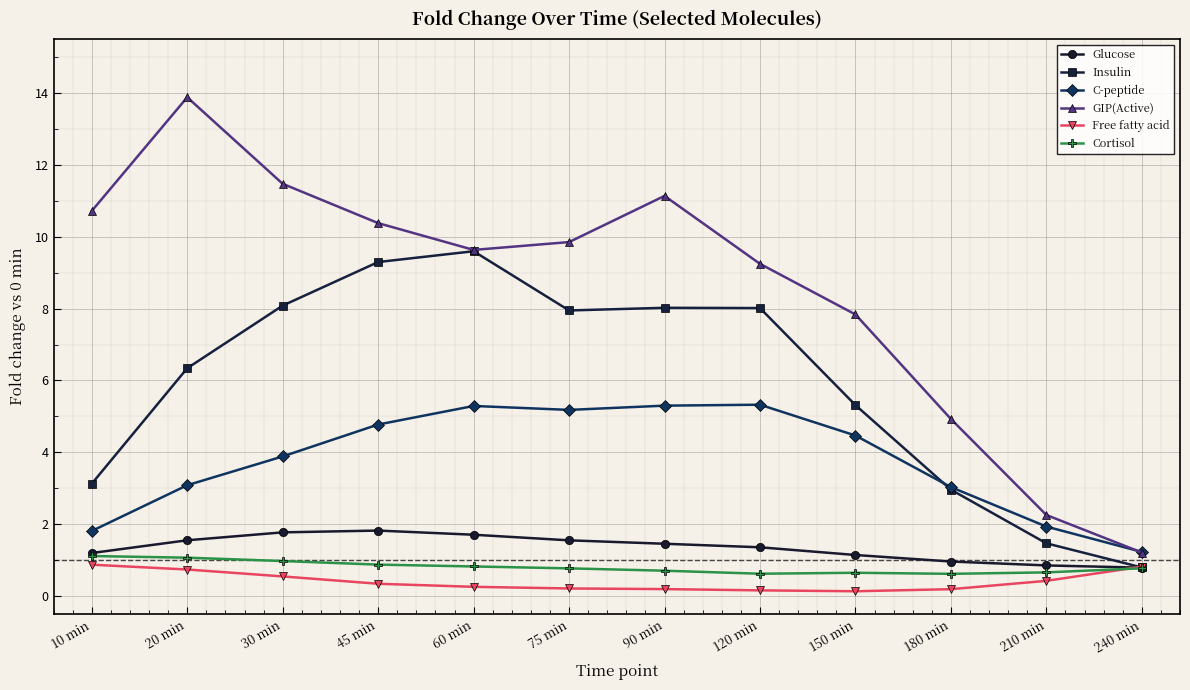

What is the total value across all series at 20 min?

26.7